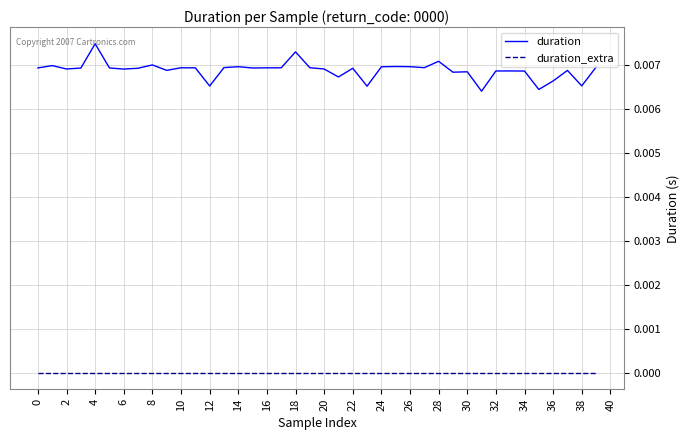

Rank the series by their maximum value, from lowest to highest.

duration_extra, duration